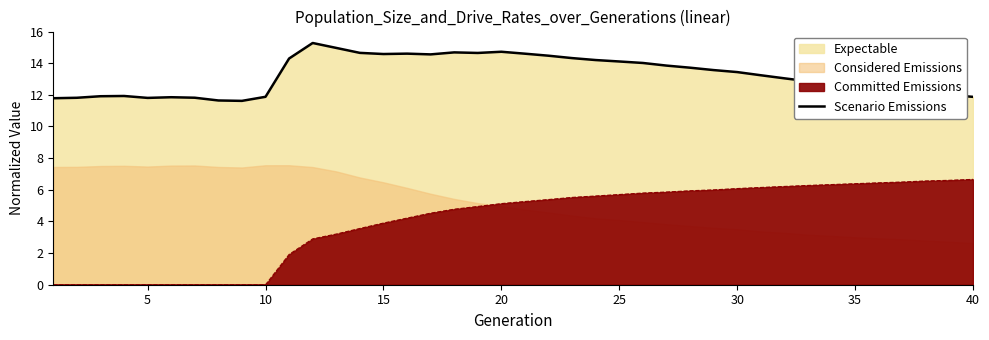

Between 35 and 30, which is larger?

30